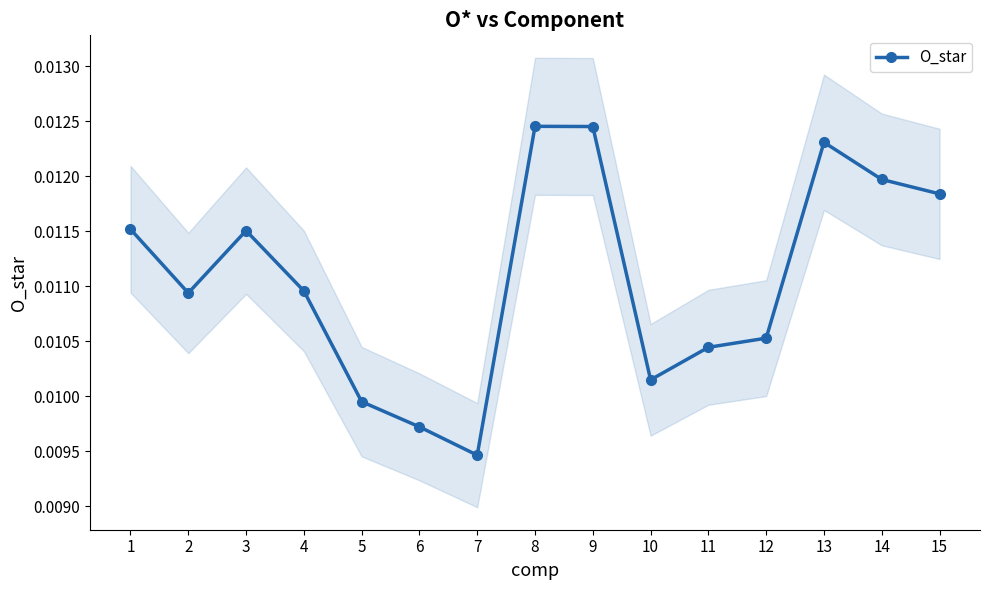

At which label is the value closest to 0?

7